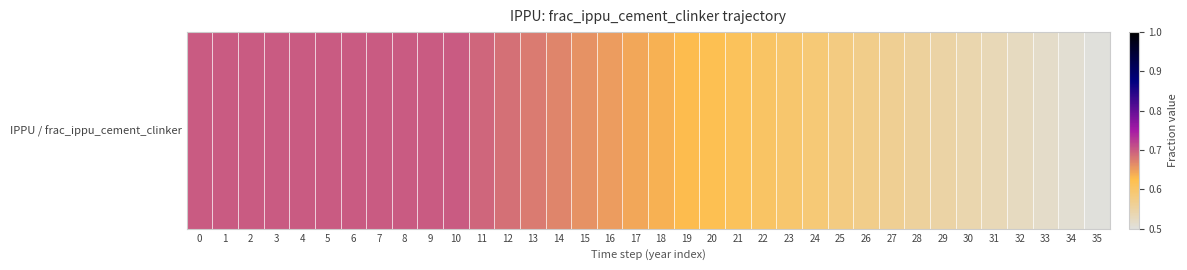

What is the difference between the maximum and second lowest values?

0.2